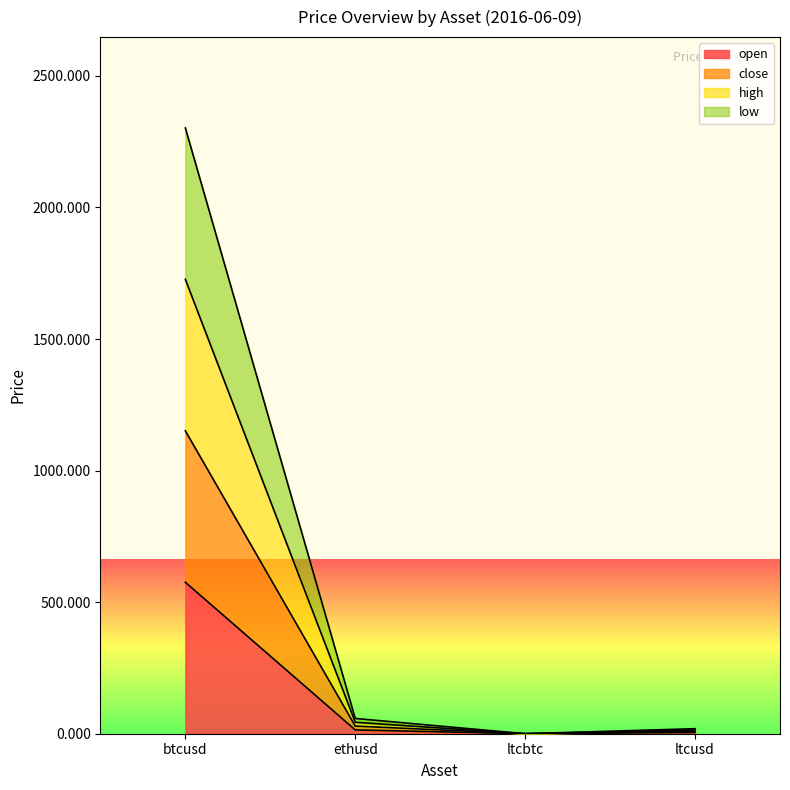

What is the label of the 1st point from the left?

btcusd